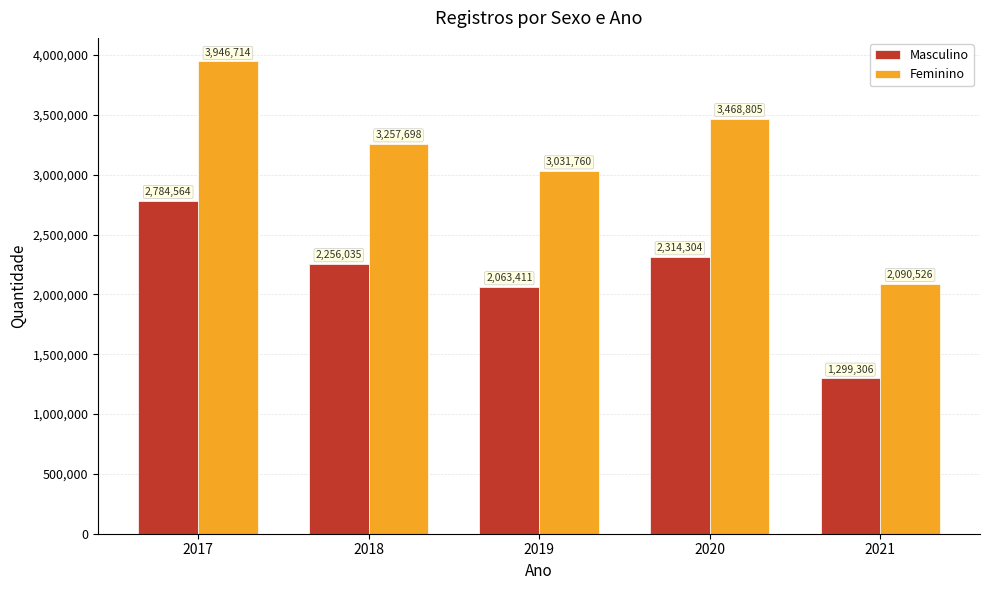

How many categories are shown in the chart?

5